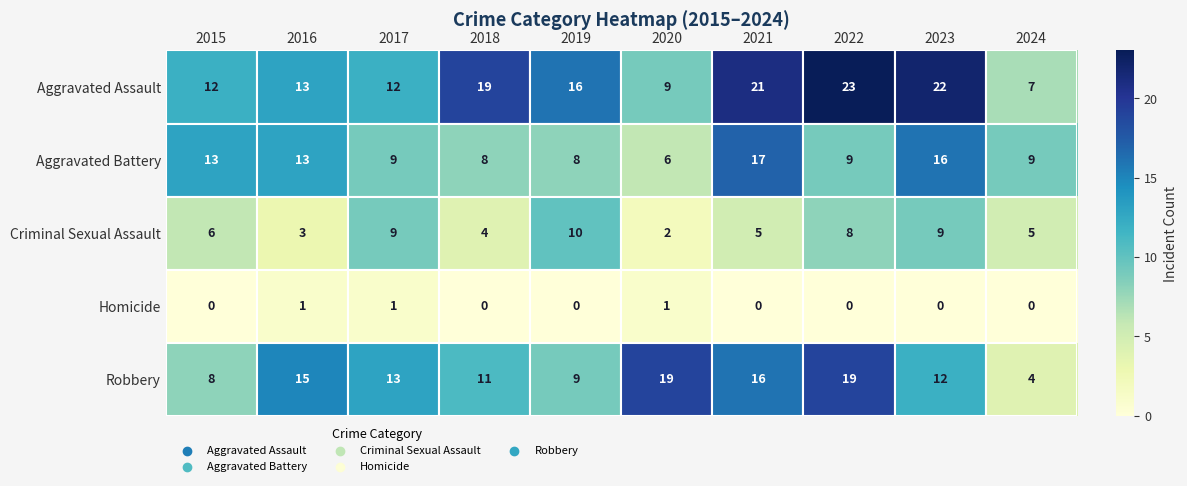

Rank the series at 2018 from highest to lowest value.

Aggravated Assault, Robbery, Aggravated Battery, Criminal Sexual Assault, Homicide